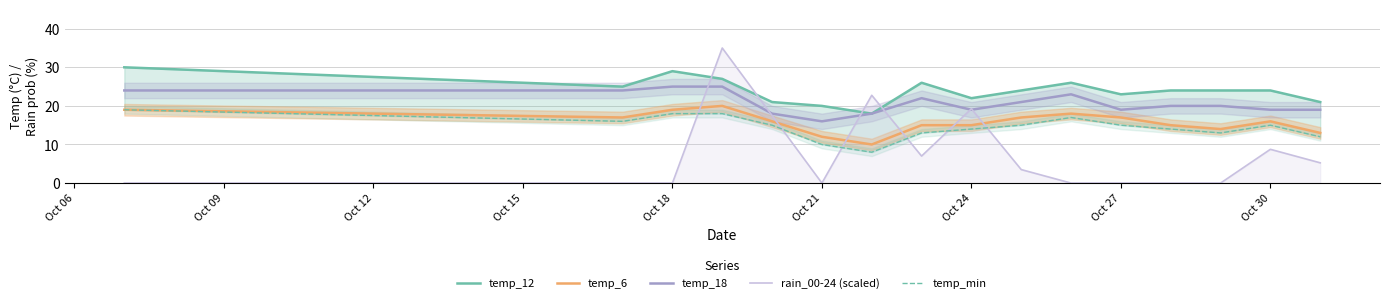

Which series ends up on top after the final intersection of rain_00-24 (scaled) and temp_6?

temp_6